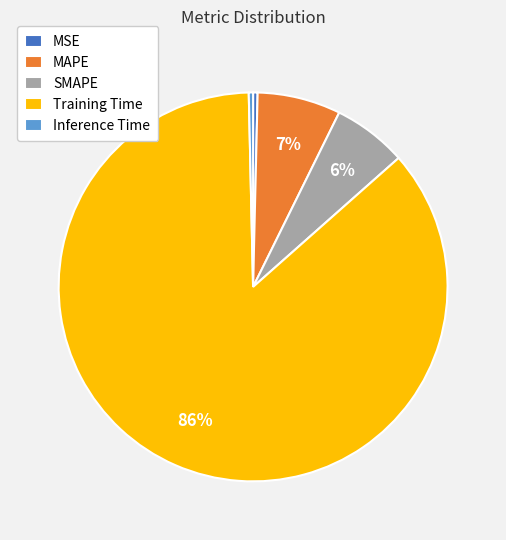

Do Inference Time and MAPE together represent more than half of the pie?

No